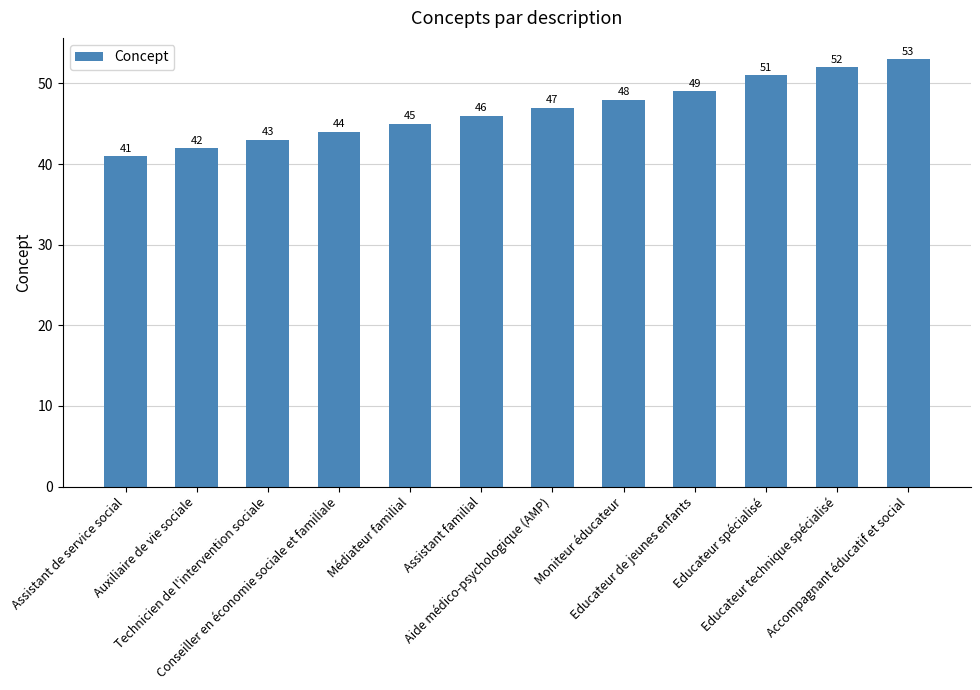

How many values are below 47?

6